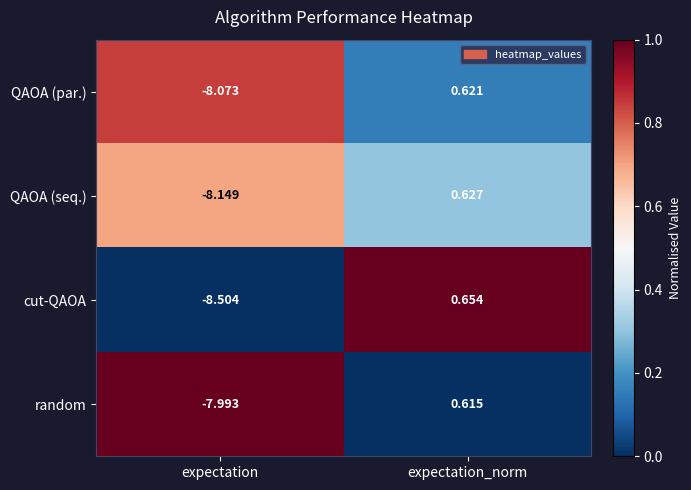

Which label corresponds to the smallest value in the chart?

expectation